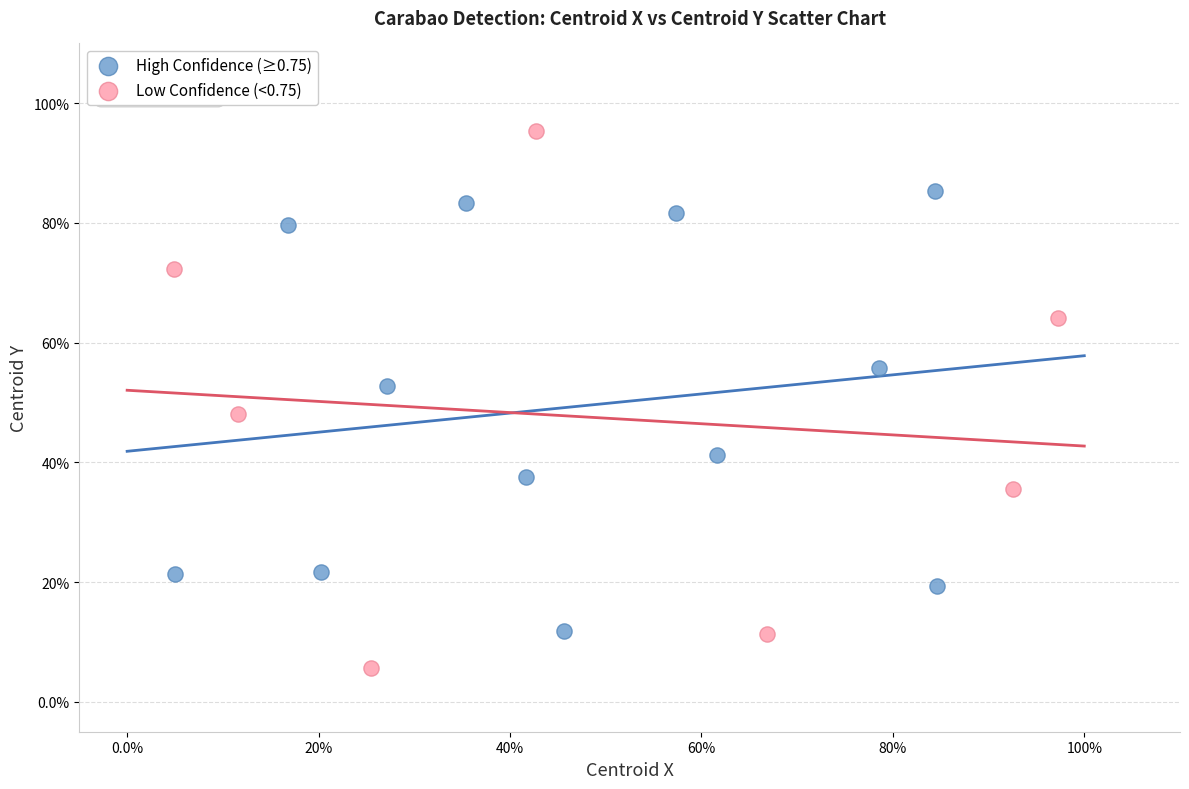

Which series reaches the minimum Y coordinate?

Low Confidence (<0.75)